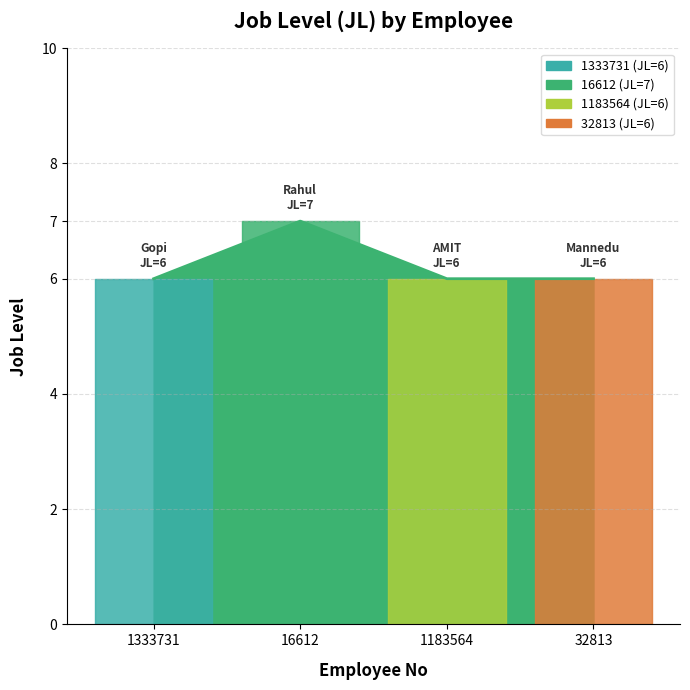

At which category does the chart reach its minimum across all series?

1333731